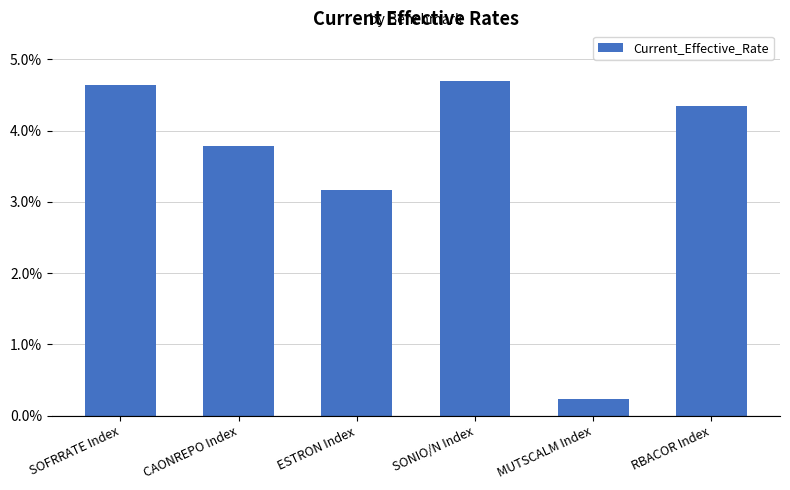

What is the ratio of the value at RBACOR Index to the value at ESTRON Index?

1.4